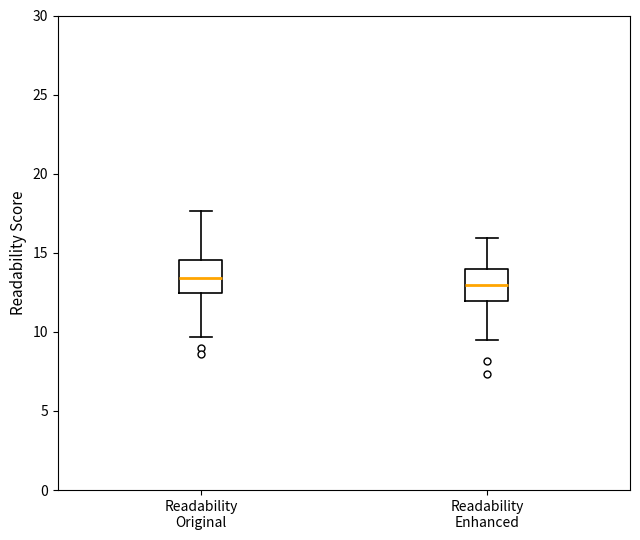

Reading left to right, read every box against the y-axis: the position of its median line, the range the box covers, and the ends of its whiskers. The values are not printed on the chart, so give them approximately, as read against the axis.

Readability Original: median 13.5, box 12.5 to 14.5, whiskers 9.5 to 17.5
Readability Enhanced: median 13.0, box 12.0 to 14.0, whiskers 9.5 to 16.0